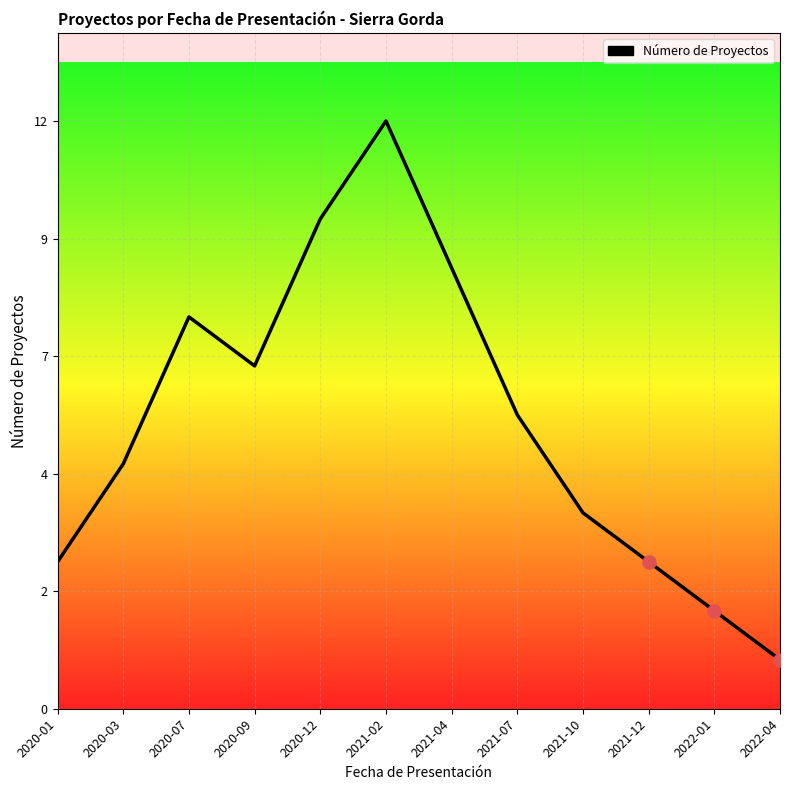

Between 2020-09 and 2020-12, which is larger?

2020-12